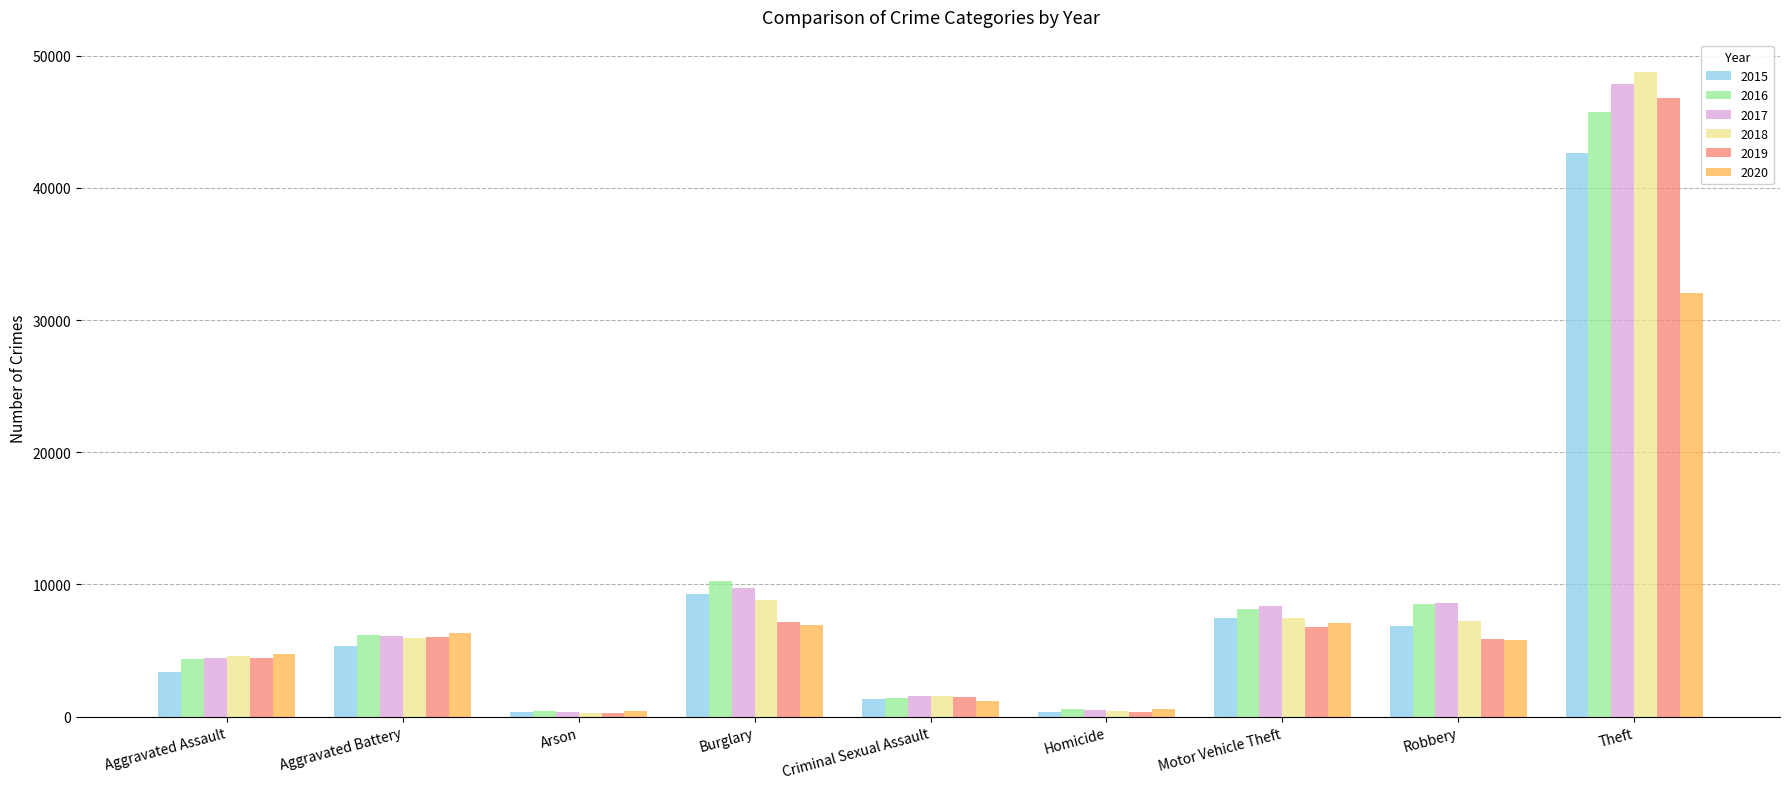

Between Aggravated Battery and Theft, which series saw the biggest shift?

2018